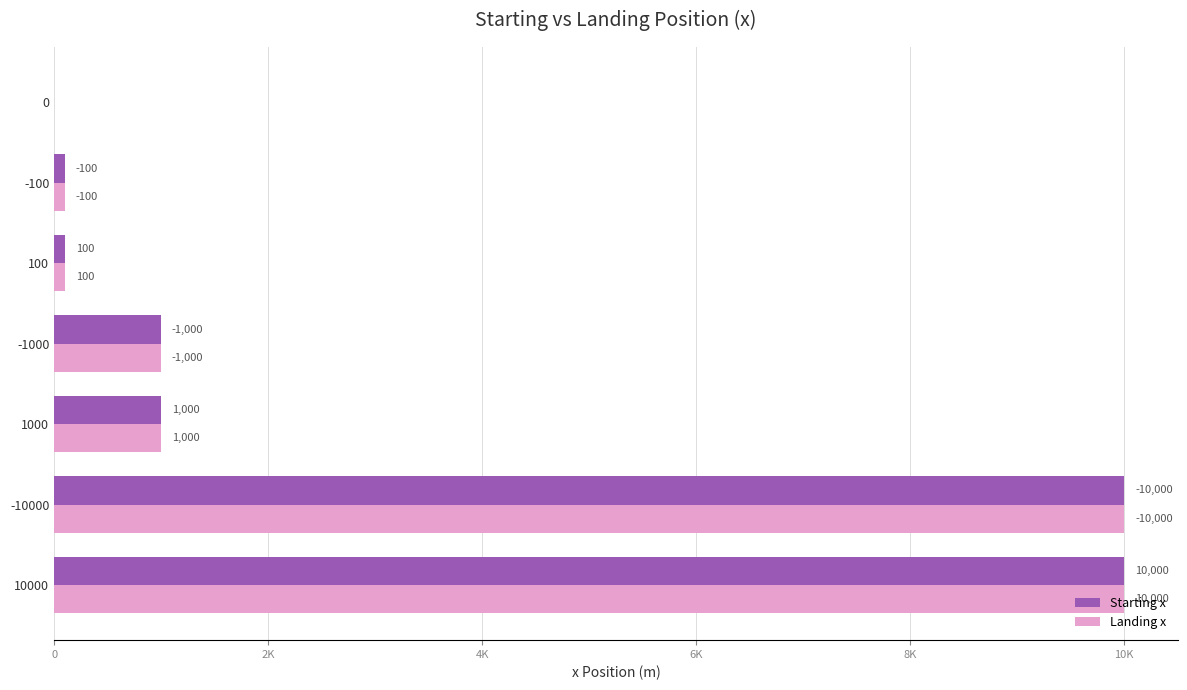

What are all the series names shown in the legend?

Starting x, Landing x